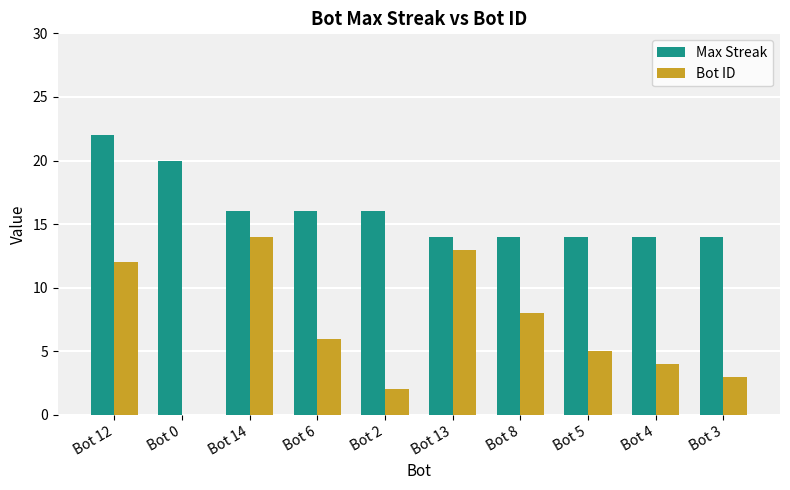

At which label does Max Streak reach its peak?

Bot 12